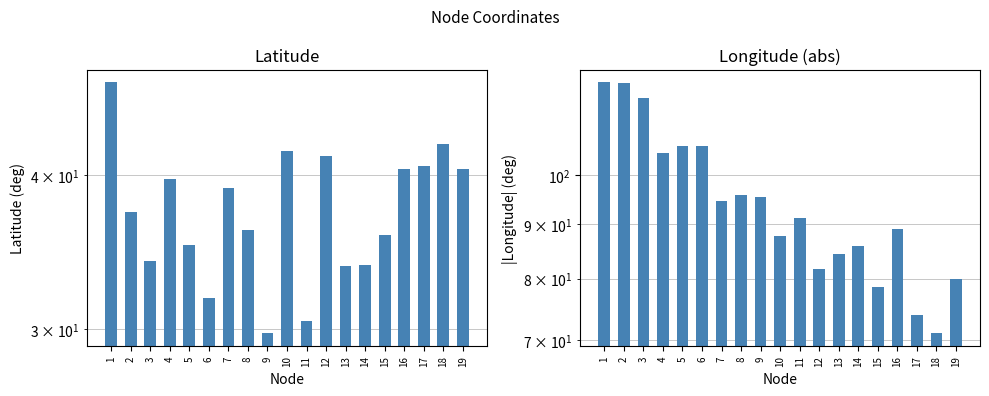

What is the minimum value for Latitude?

29.8